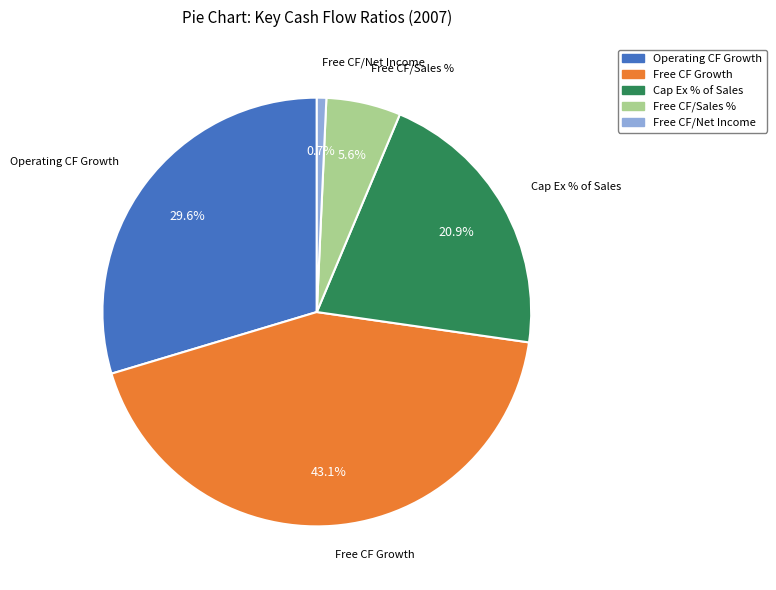

Is there a majority slice in this chart?

No